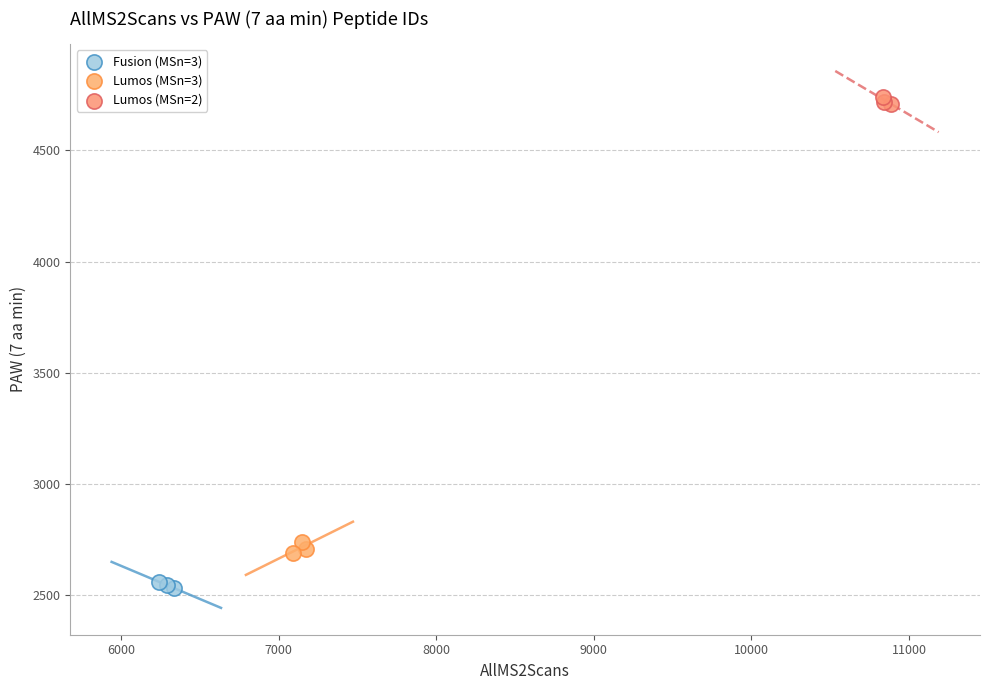

Which series contains the highest Y value?

Lumos (MSn=2)